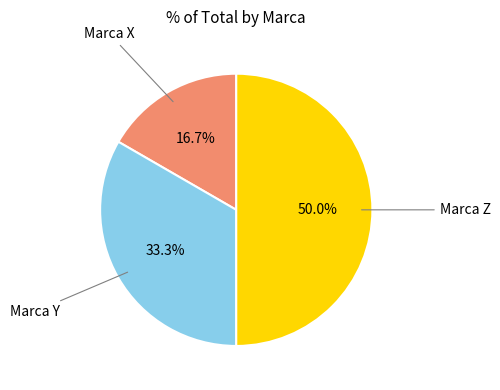

Rank the categories by value from lowest to highest.

Marca X, Marca Y, Marca Z